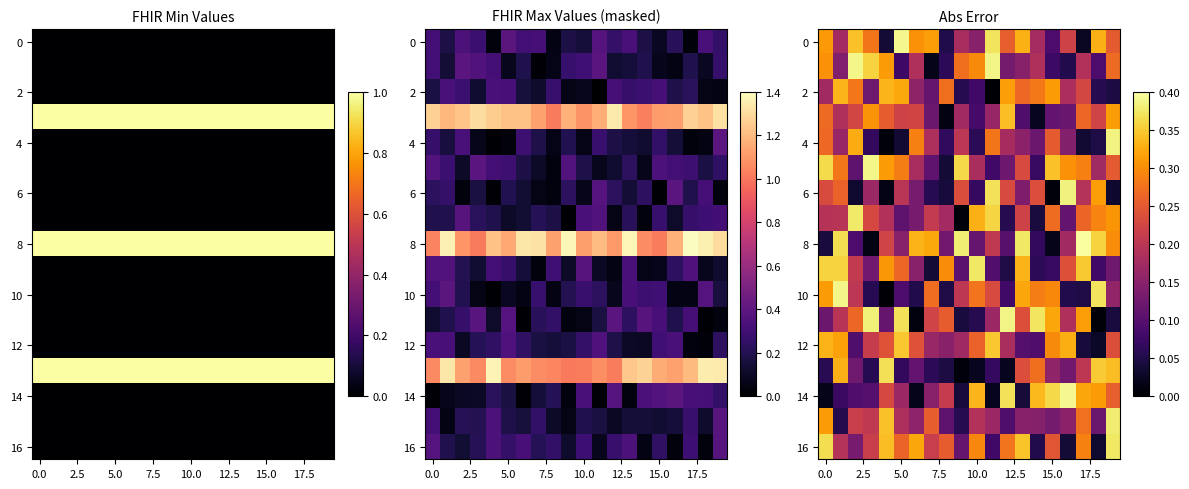

At how many categories does at least one series exceed 0?

20